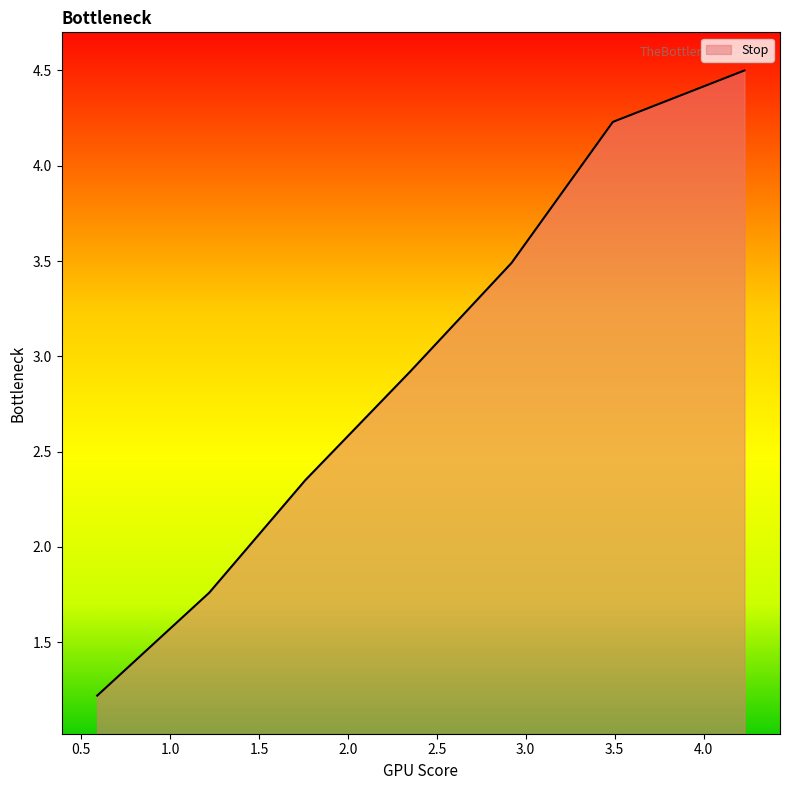

True or false: there are more than 2 points higher than both neighbors.

False